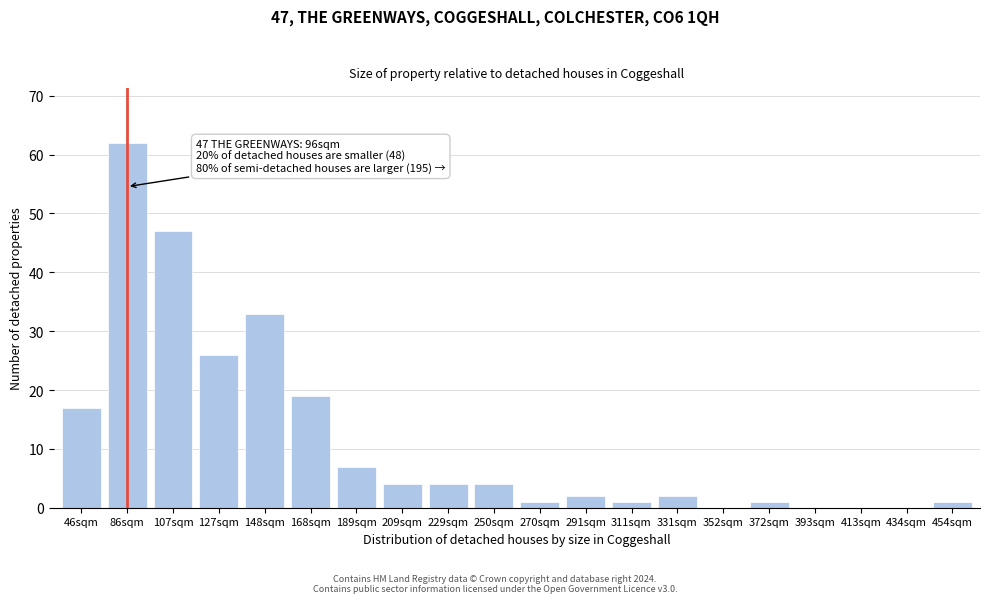

Reading left to right, what are all the values shown in this chart?

46sqm=17	86sqm=62	107sqm=47	127sqm=26	148sqm=33	168sqm=19	189sqm=7	209sqm=4	229sqm=4	250sqm=4	270sqm=1	291sqm=2	311sqm=1	331sqm=2	352sqm=0	372sqm=1	393sqm=0	413sqm=0	434sqm=0	454sqm=1